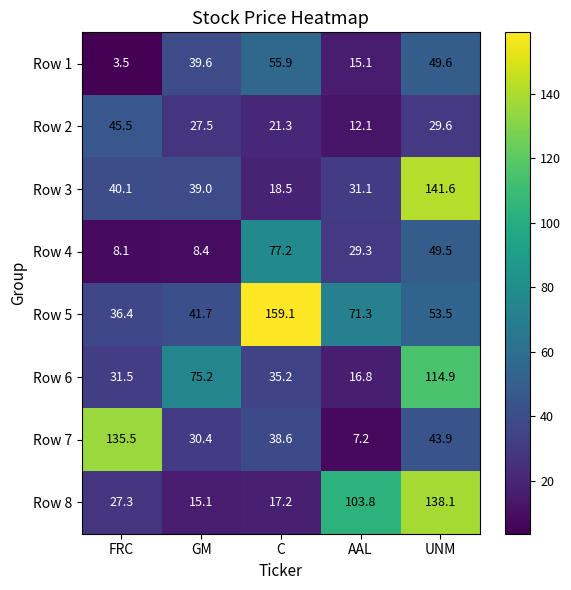

At how many categories does at least one series exceed 95?

4